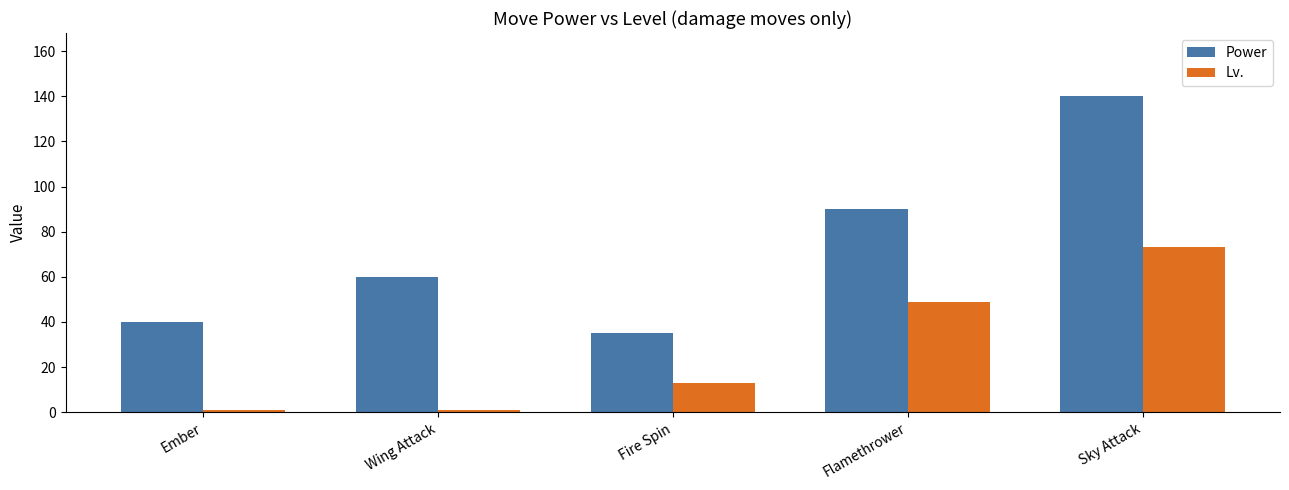

At which label is Lv. closest to 37?

Flamethrower